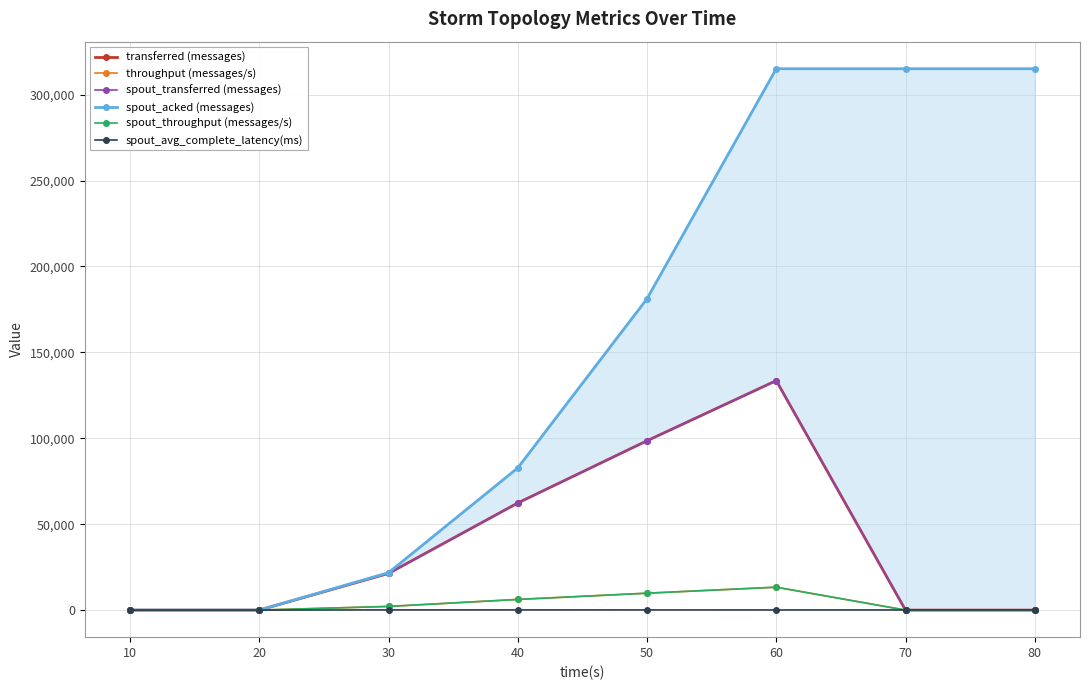

Between 70 and 50, which is larger?

50